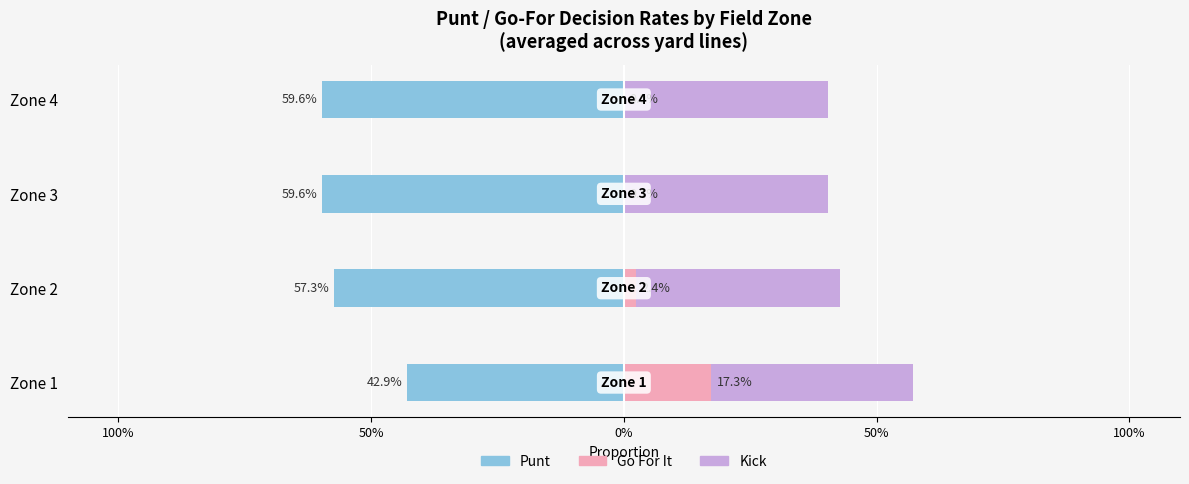

Which series has the widest spread of values?

gofor